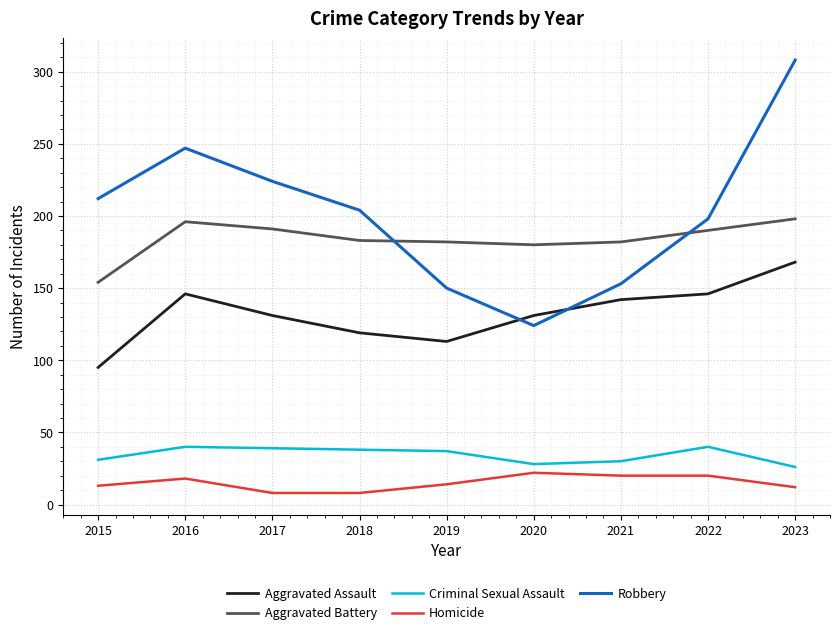

What is the average value of the Aggravated Assault series?

132